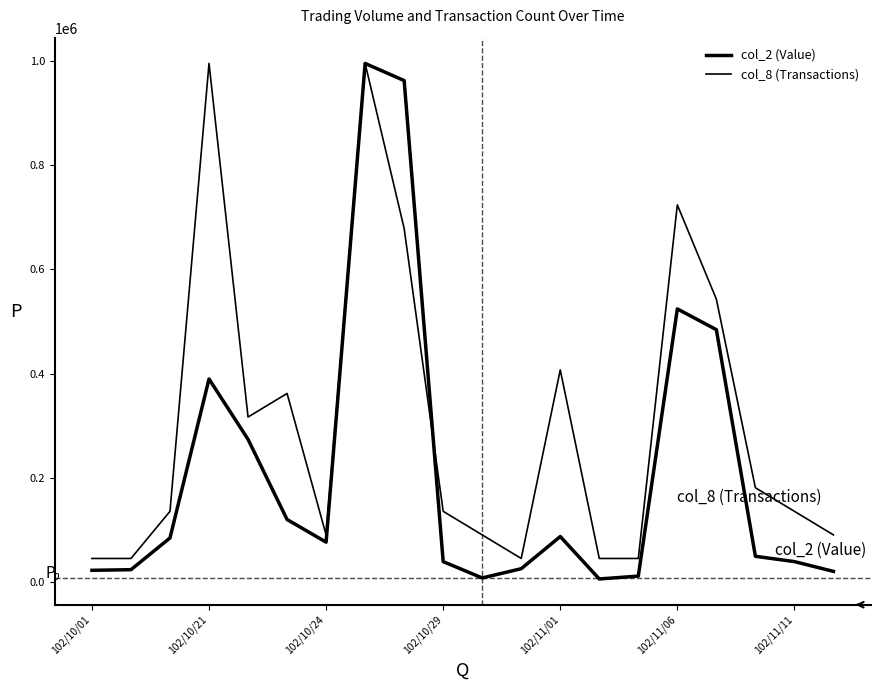

Does the chart display data point markers on the line(s)?

No